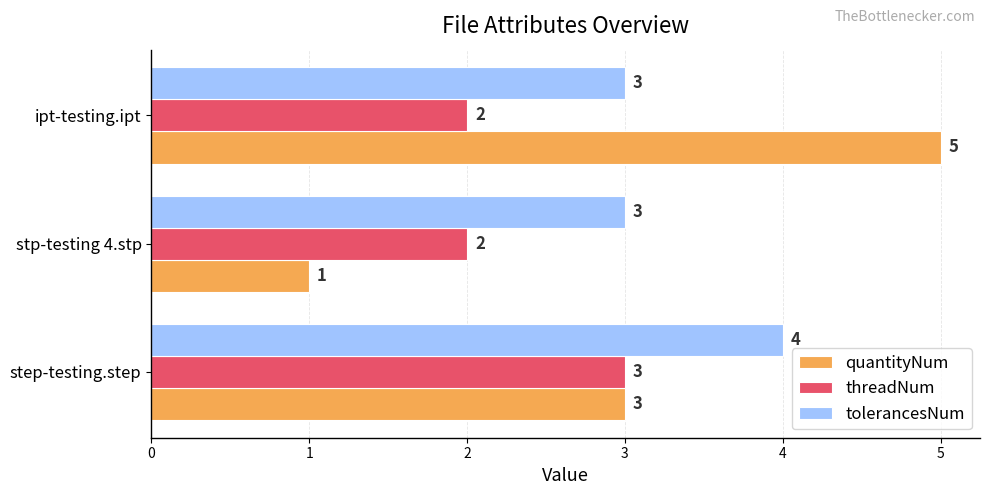

What is the maximum value shown in the chart?

5